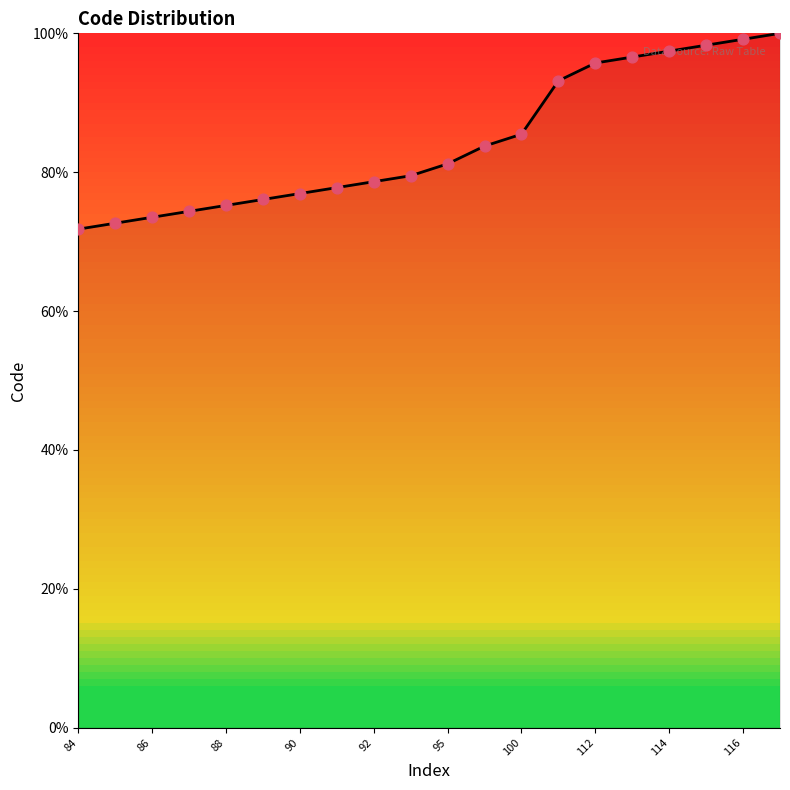

What is the greatest value displayed?

100.0